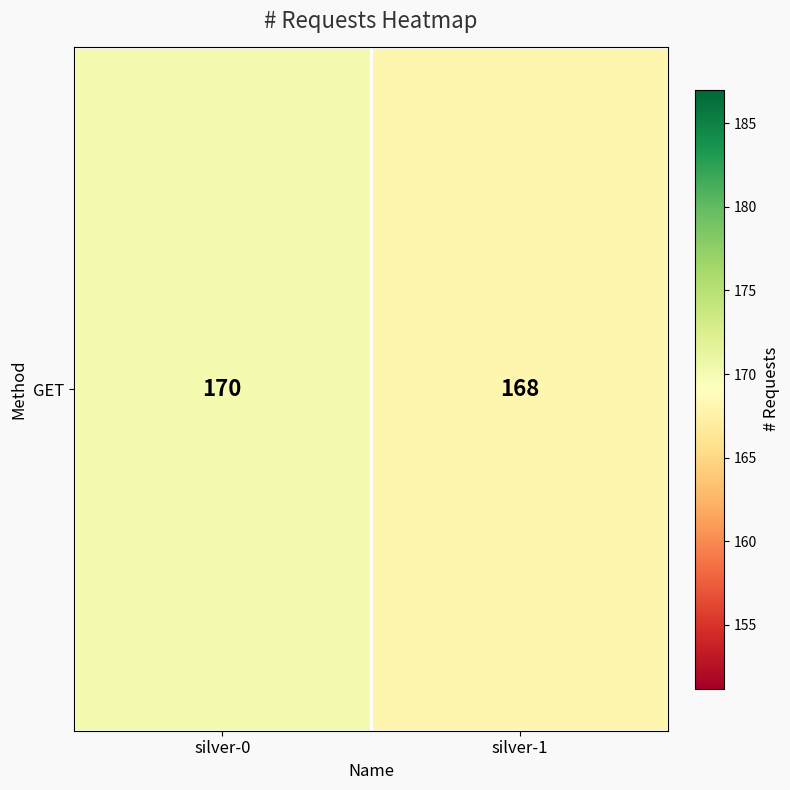

Between silver-1 and silver-0, which is larger?

silver-0